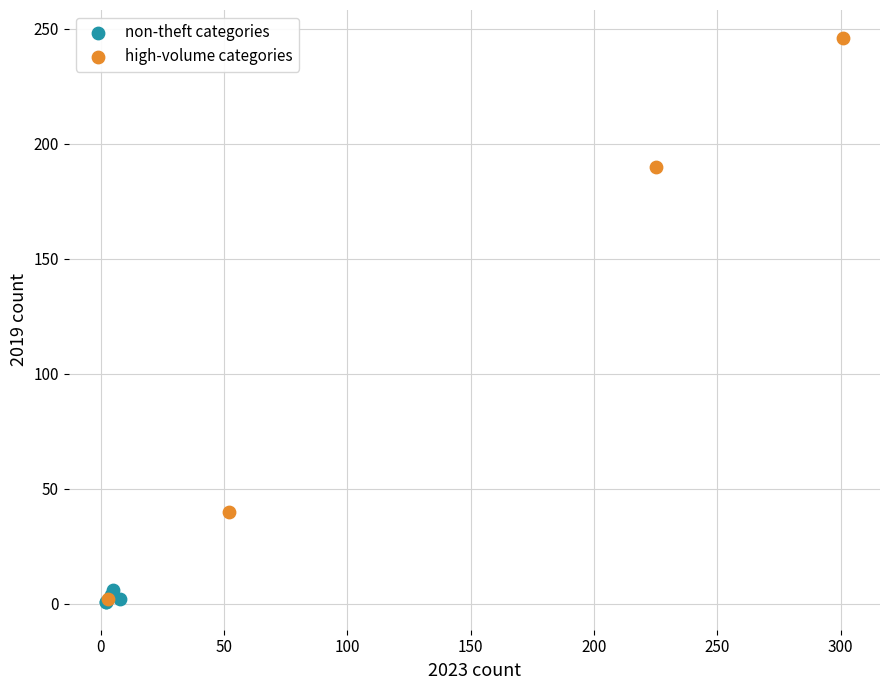

Which series has the largest Y range (max minus min)?

high-volume categories